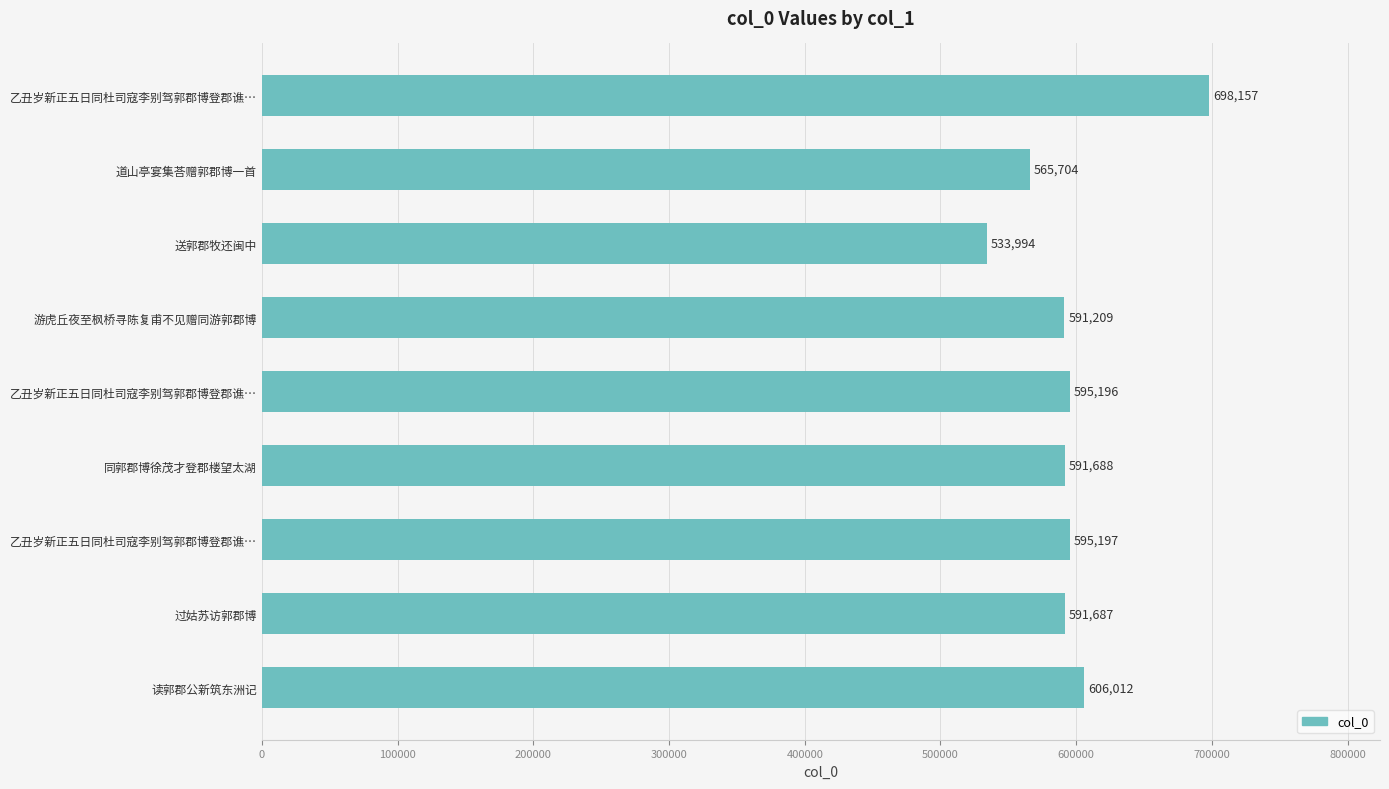

Does the chart contain any negative values?

No